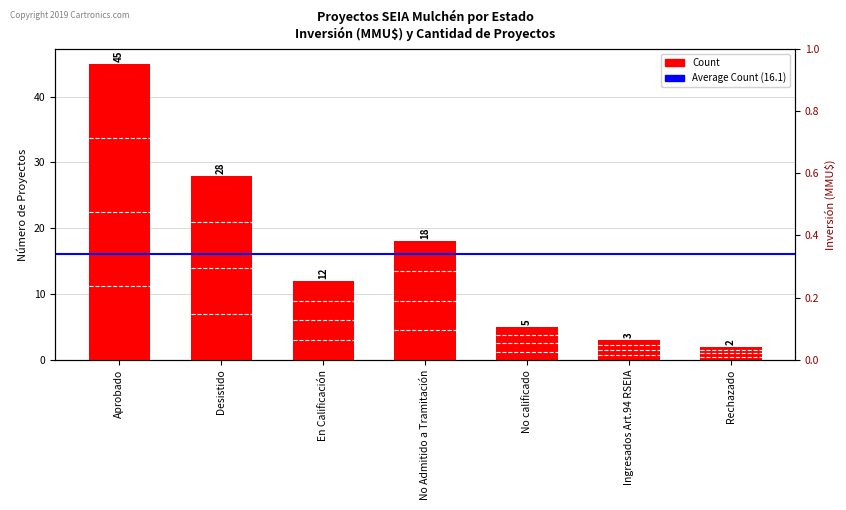

How many series are shown in this chart?

1